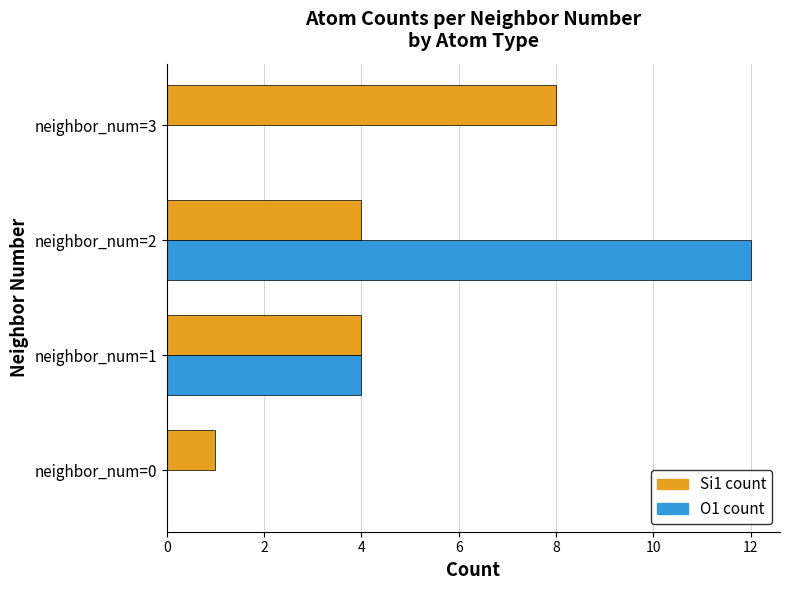

Between neighbor_num=0 and neighbor_num=3, which series saw the biggest shift?

Si1 count